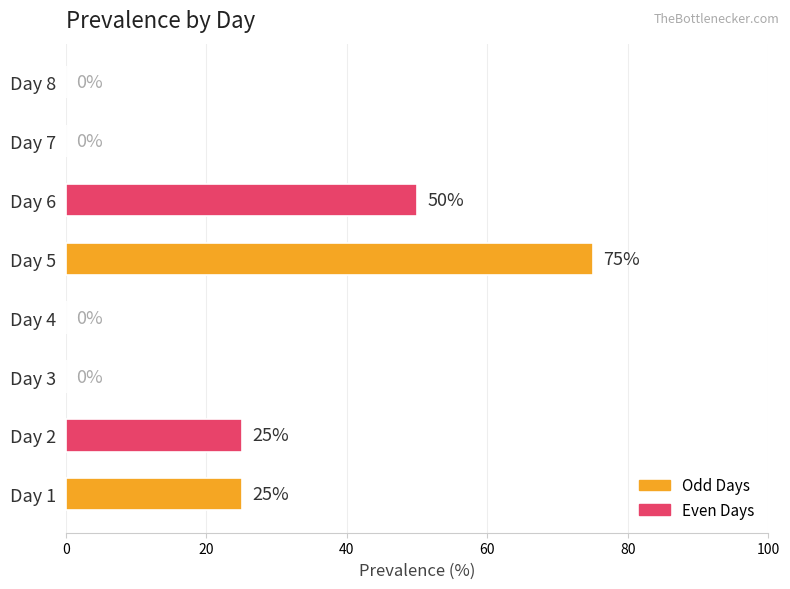

Count the number of categories in the chart.

8